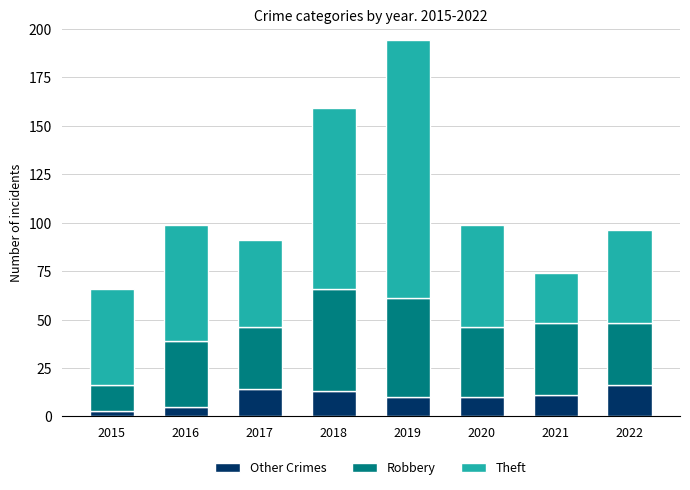

What is the total value across all series at 2015?

66